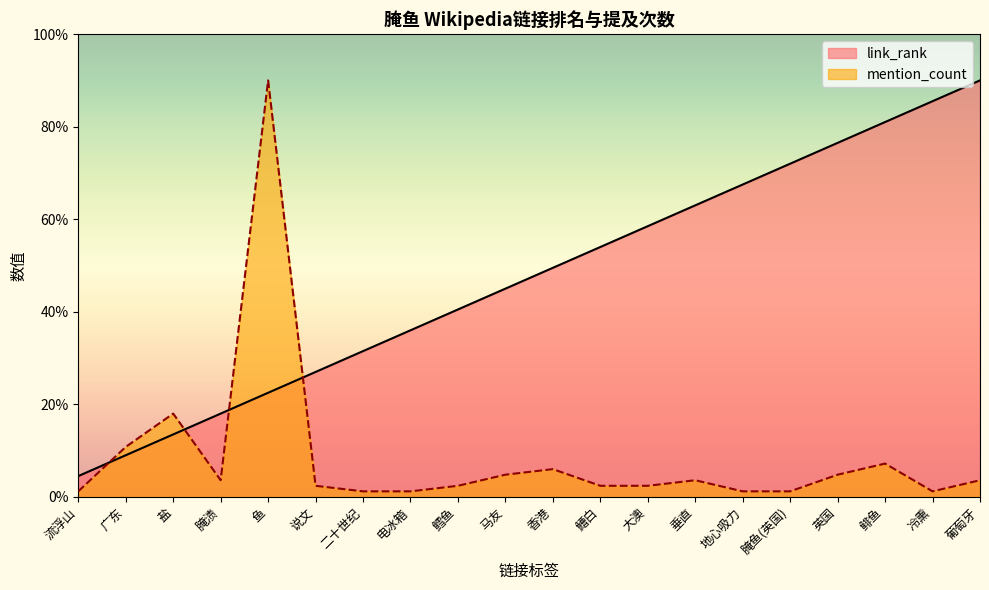

What is the label of the 17th point from the right?

腌渍